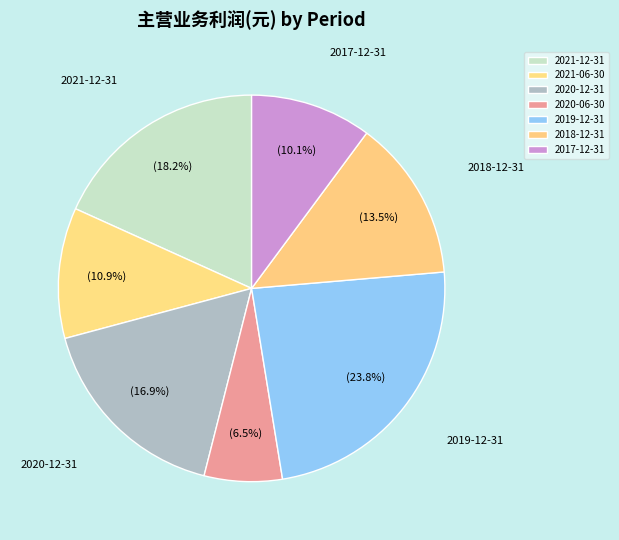

Is there any slice that represents more than half of the pie?

No